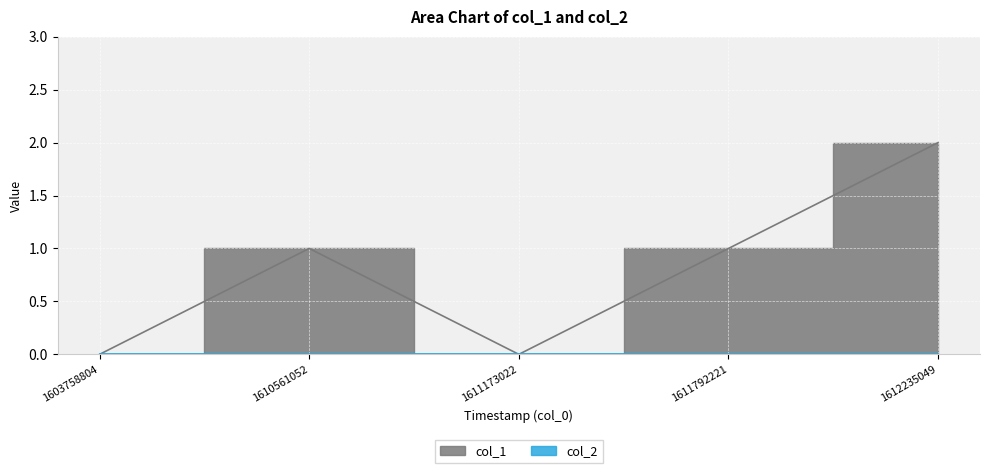

What is the value of the 4th point from the left?

1